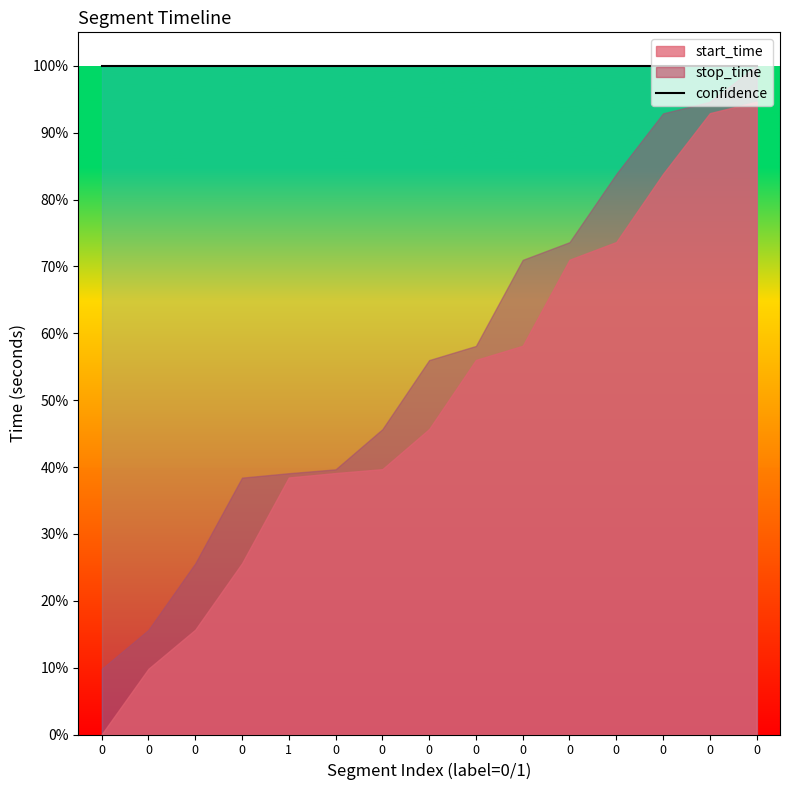

Rank the categories by start_time value from highest to lowest.

0, 0, 0, 0, 0, 0, 0, 0, 0, 0, 1, 0, 0, 0, 0